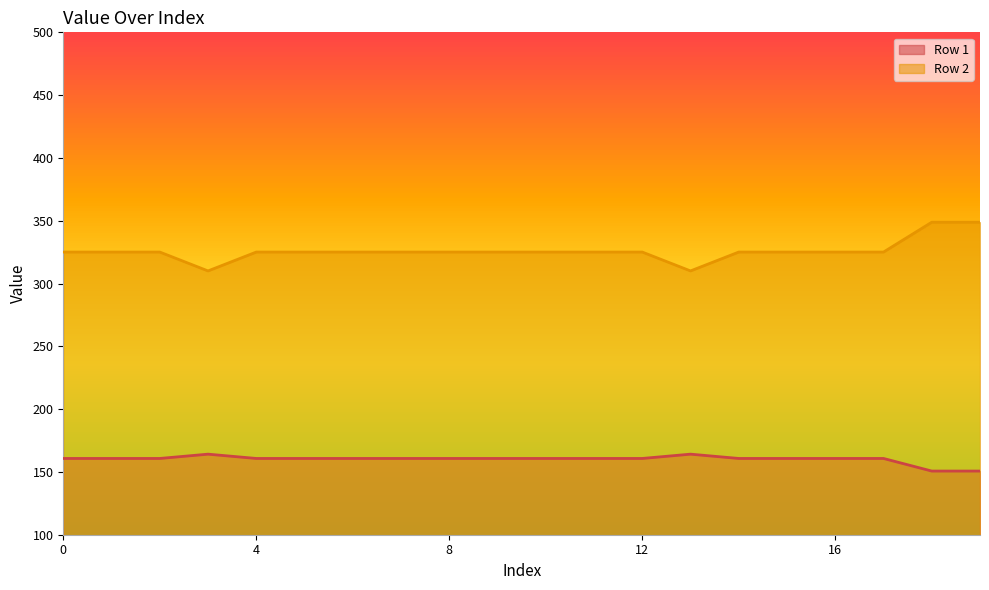

Is the value of Row 2 at 6 greater than the value of Row 1 at 4?

Yes